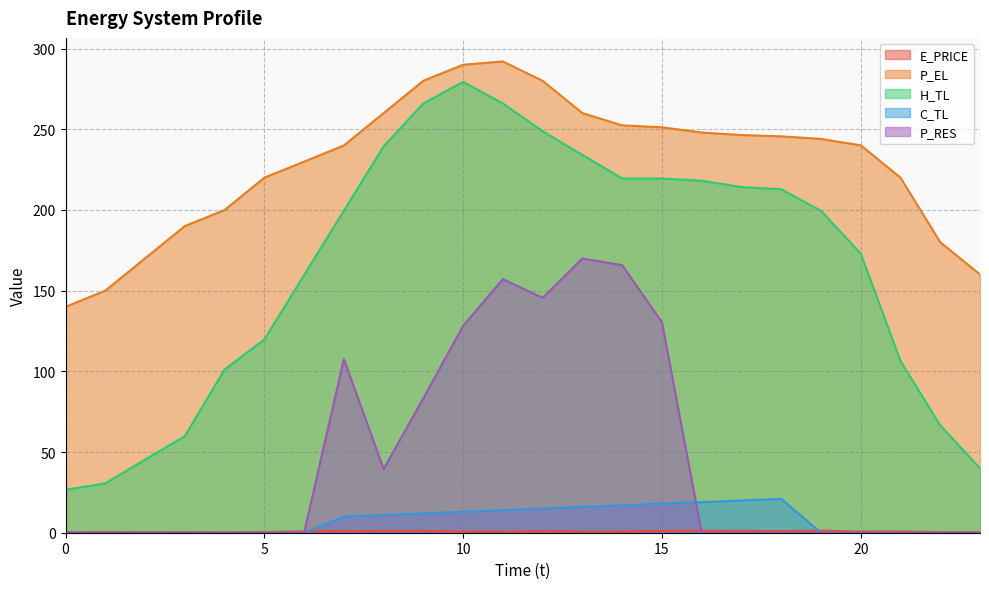

Rank the series at 15 from highest to lowest value.

P_EL, H_TL, P_RES, C_TL, E_PRICE